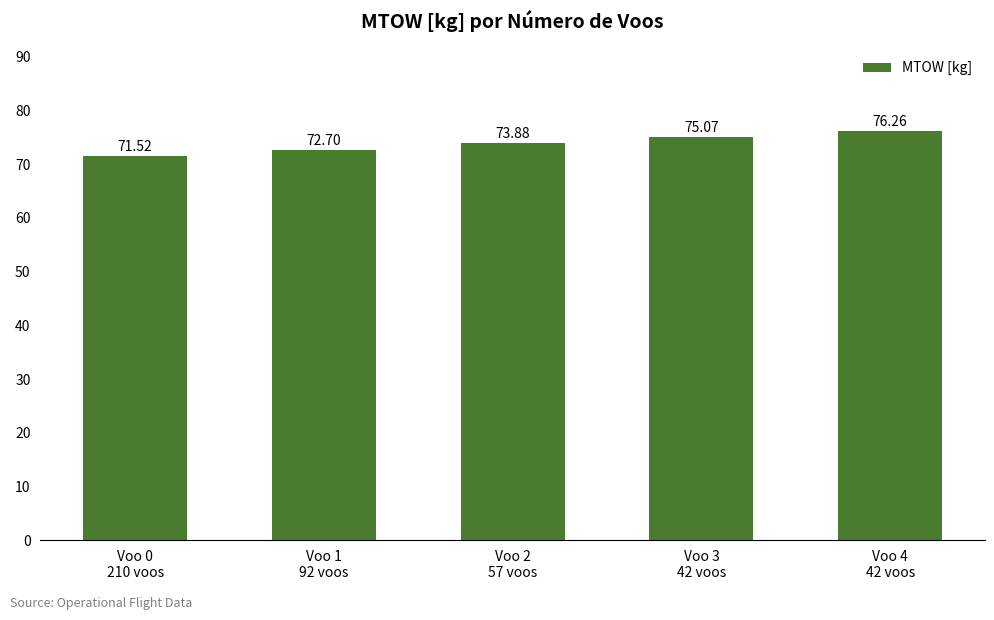

The chart shows a value of 75.1 at Voo 3
42 voos. True or false?

True